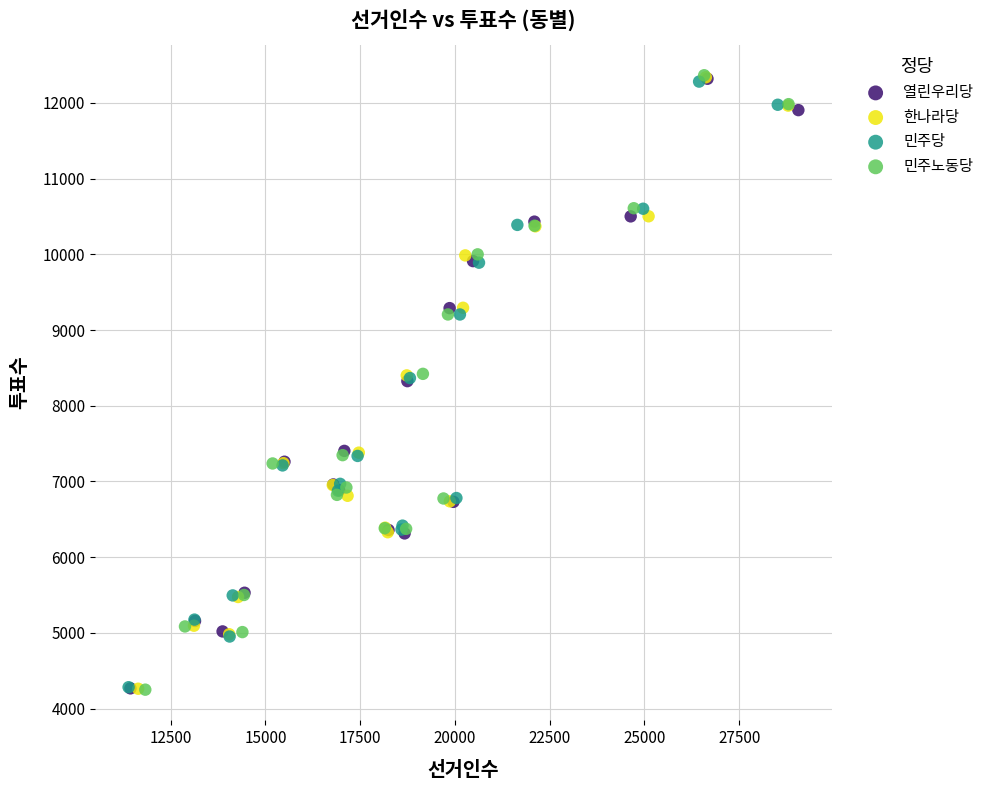

What are all the series names shown in the legend?

열린우리당, 한나라당, 민주당, 민주노동당